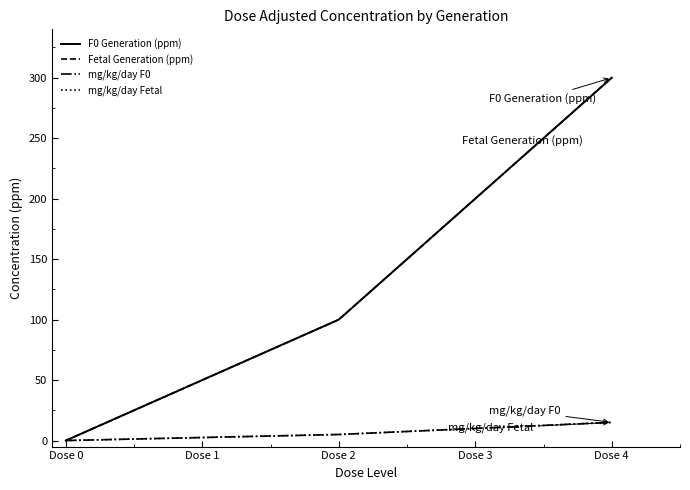

What is the value of the mg/kg/day F0 point at the 3rd from the left?

5.0